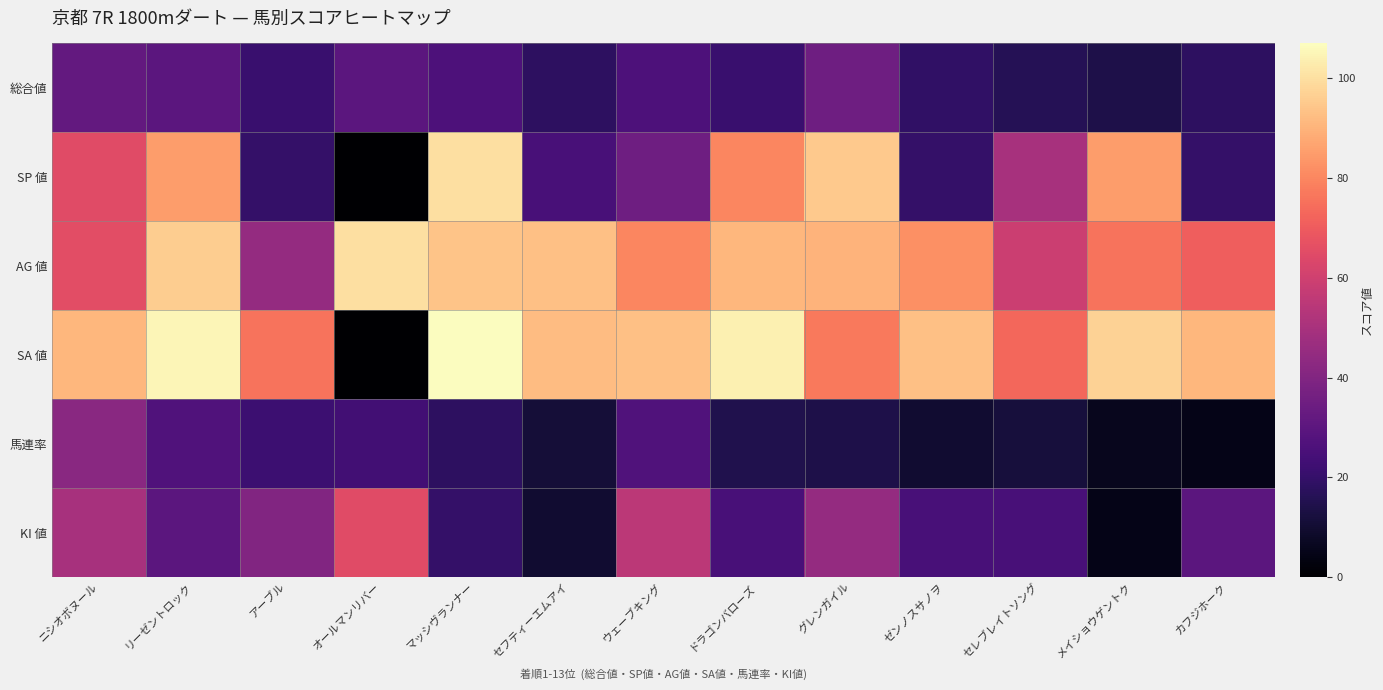

At which category is the sum across all series the highest?

リーゼントロック